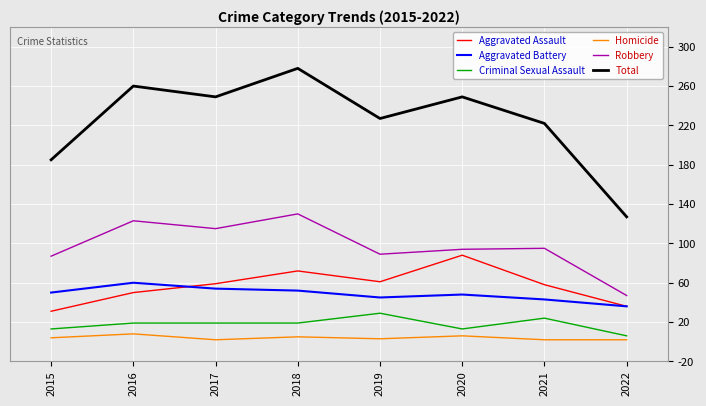

Which series has the largest range (max minus min)?

Total